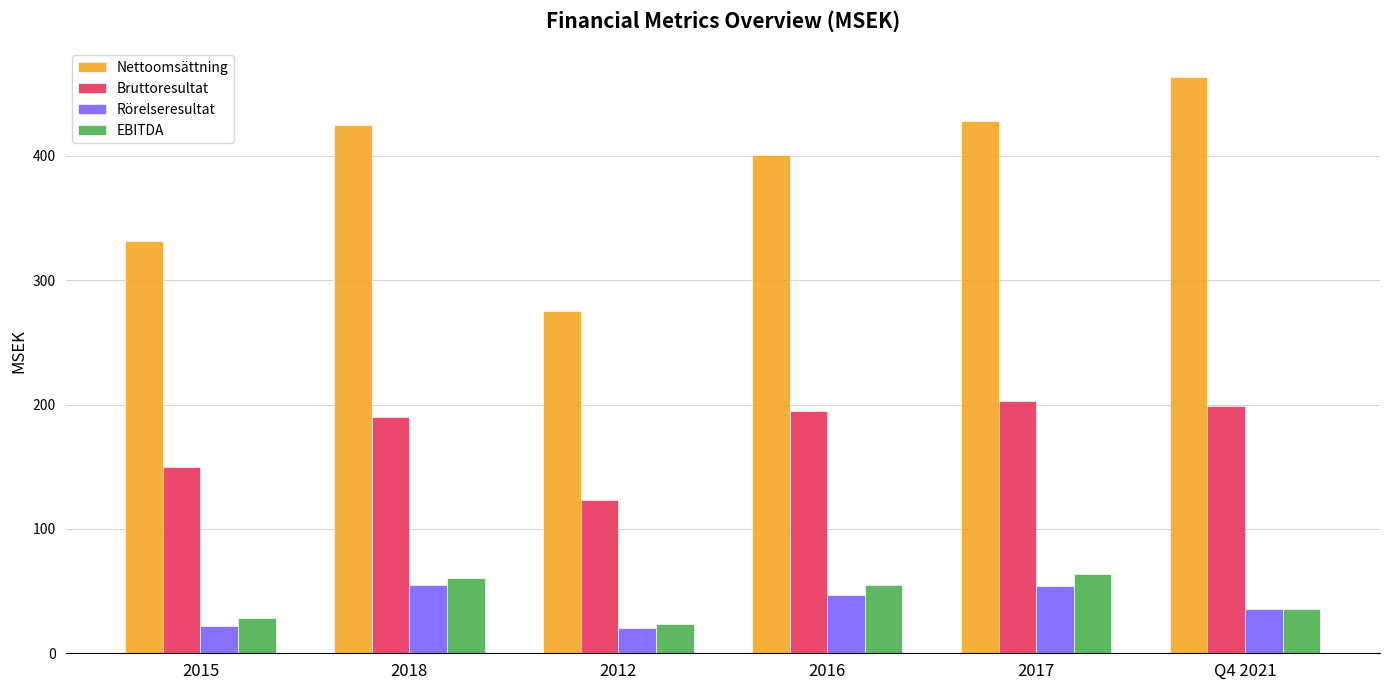

What is the sum of the Nettoomsättning values at Q4 2021 and 2016?

864.0